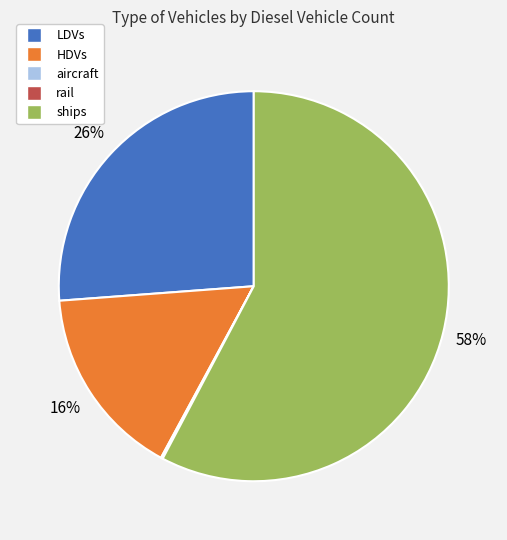

Does any single category account for the majority?

Yes